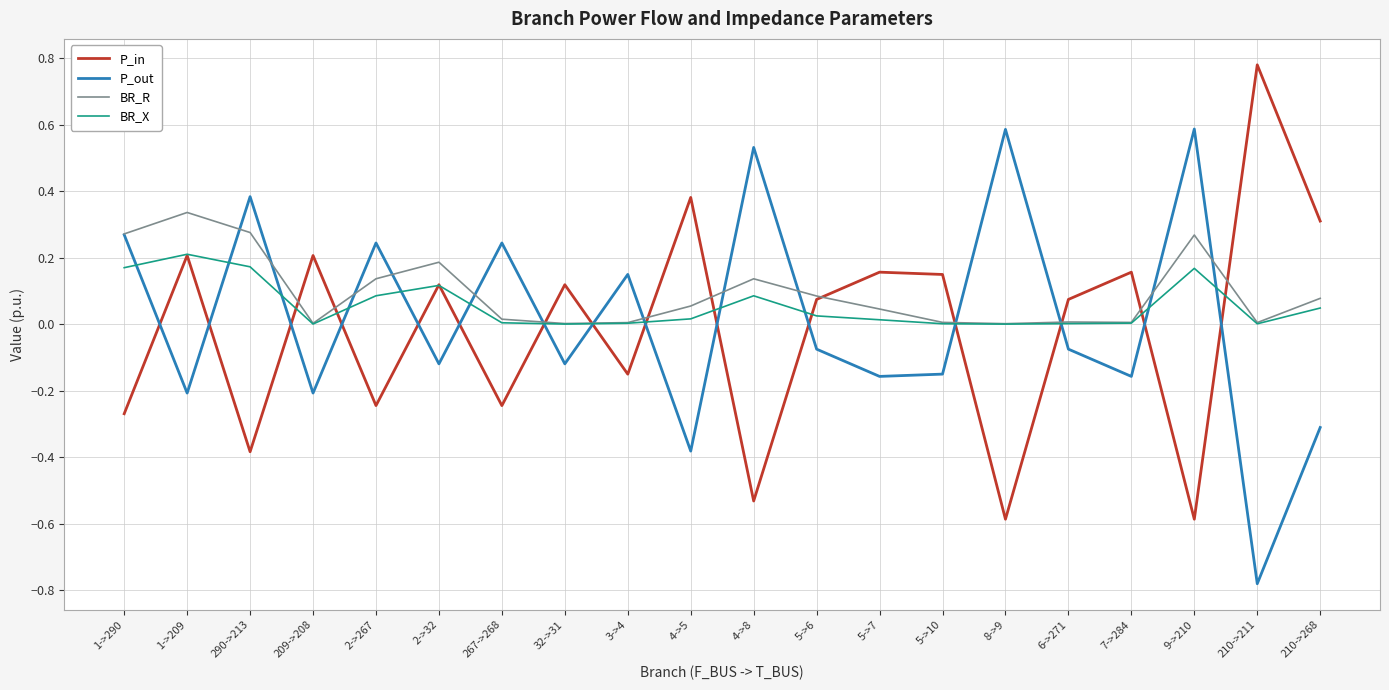

What is the difference between the highest and lowest values at 9->210?

1.2